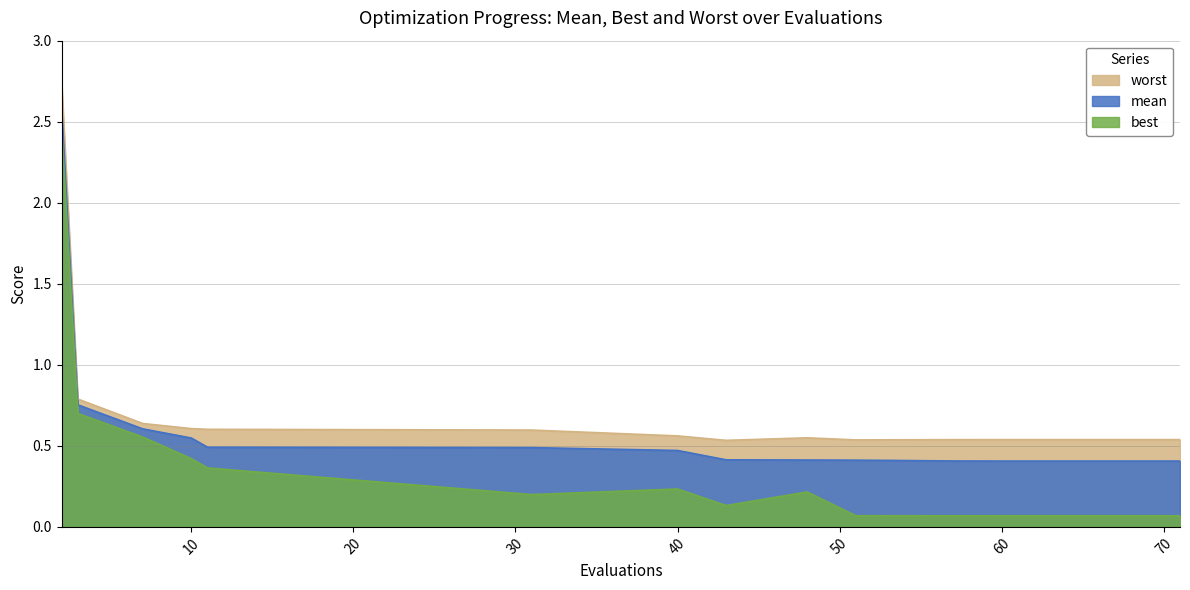

What is the lowest value of the mean series?

0.4